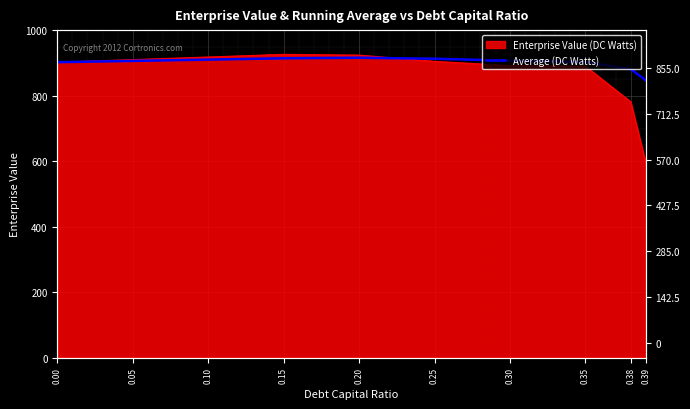

True or false: the data shows 881.8 at 0.38.

True